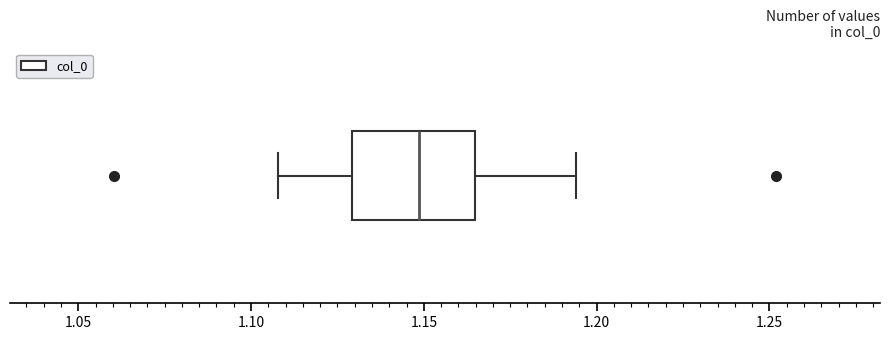

Read this box plot against the x-axis: the position of the median line, the range covered by the box, and the ends of both whiskers. The values are not printed on the chart, so give them approximately, as read against the axis.

median 1.150, box 1.130 to 1.165, whiskers 1.110 to 1.195